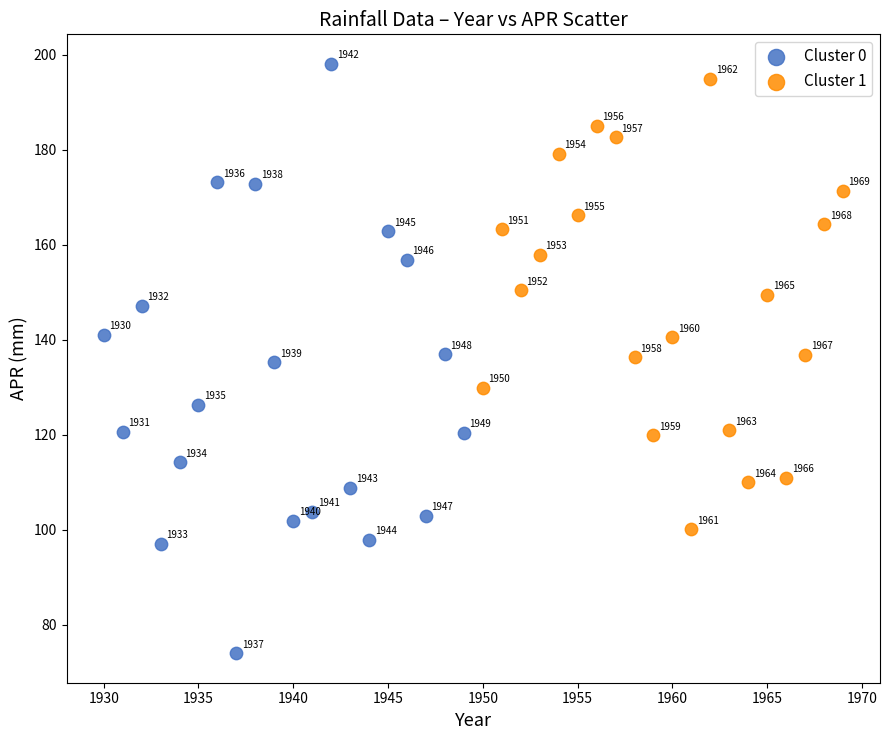

Which series contains the highest Y value?

Cluster 0